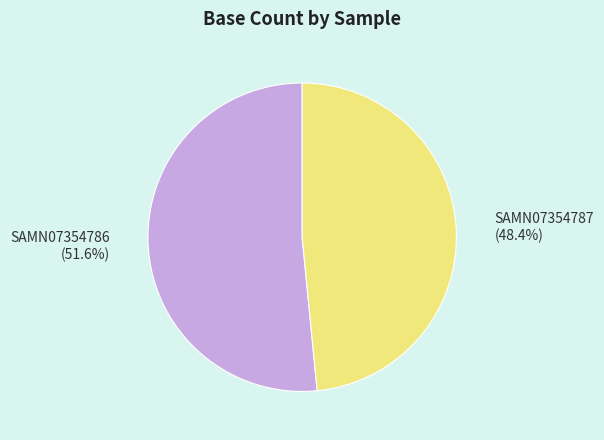

Which slice is the smallest?

SAMN07354787